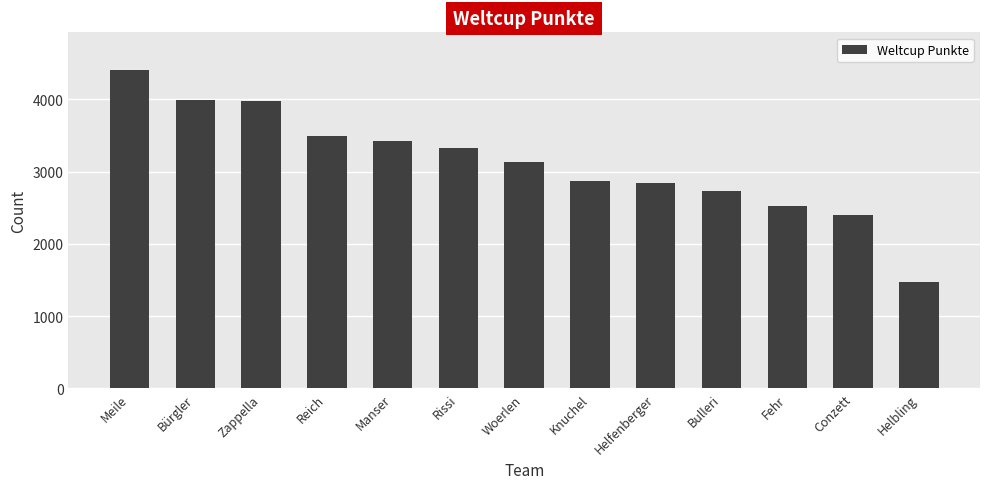

Does the chart contain stacked bars?

No